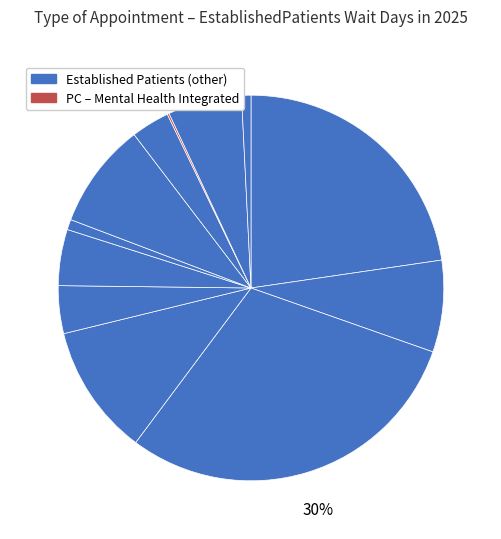

To the nearest percent, what is the difference between the largest and smallest slice percentages?

30%